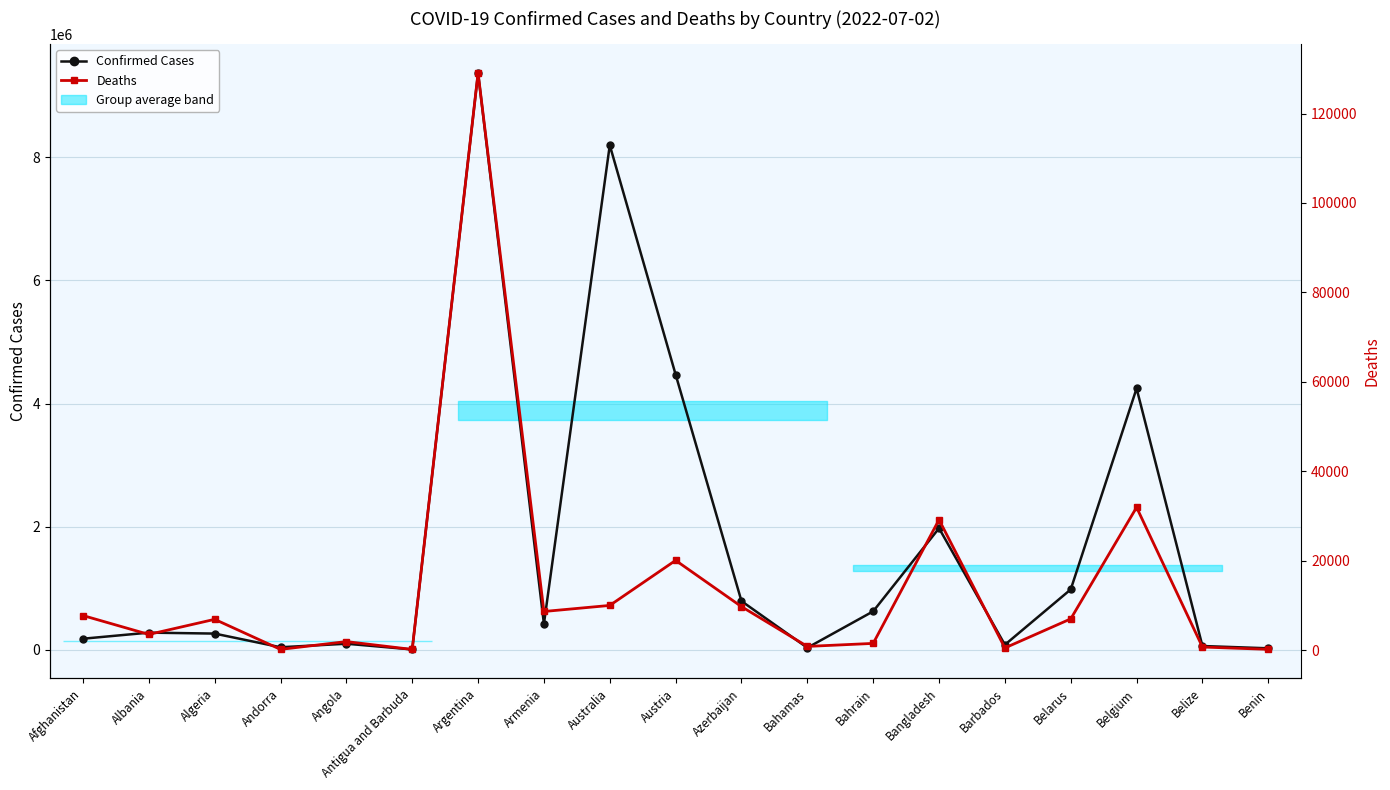

True or false: Confirmed Cases and Deaths cross at least once.

False